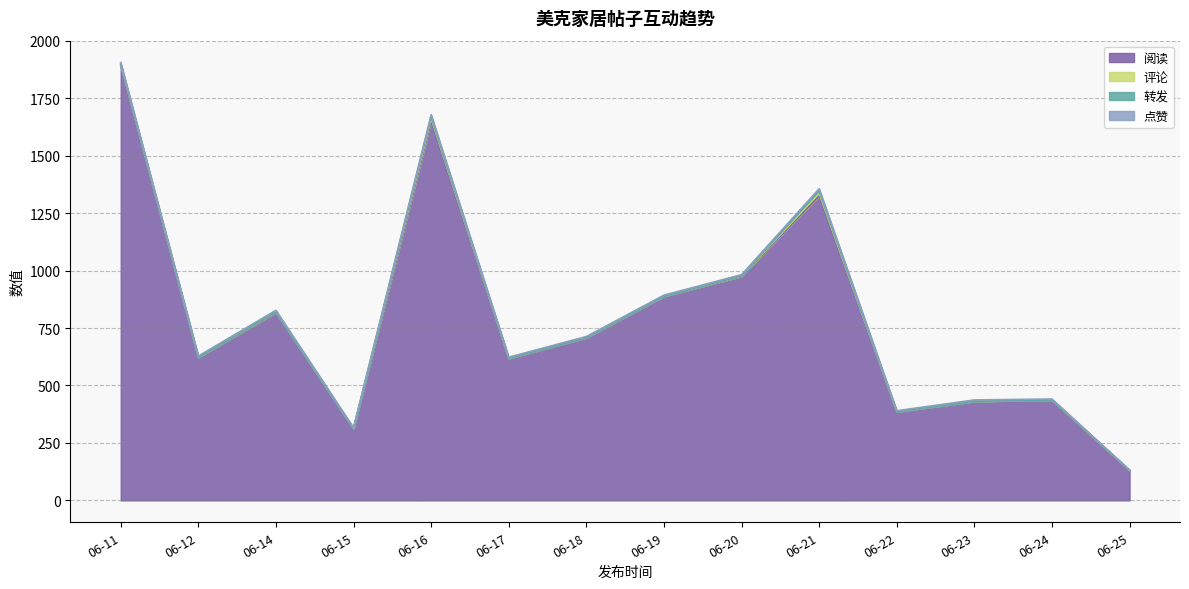

Rank the series at 06-19 from lowest to highest value.

评论, 转发, 点赞, 阅读